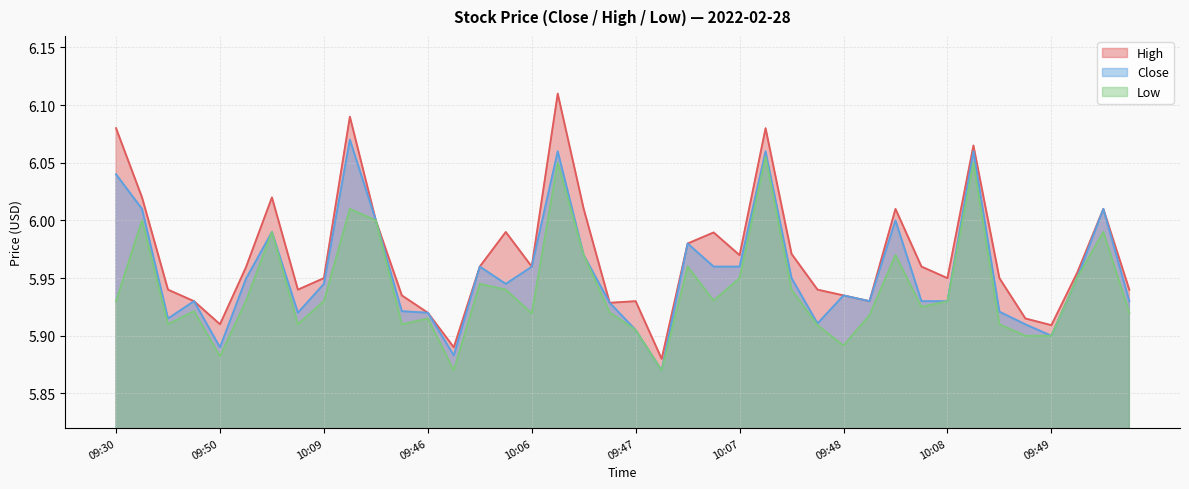

Reading right to left, what are all the values shown in this chart?

Close: 5.9	6.0	6.0	5.9	5.9	5.9	6.1	5.9	5.9	6.0	5.9	5.9	5.9	5.9	6.1	6.0	6.0	6.0	5.9	5.9	5.9	6.0	6.1	6.0	5.9	6.0	5.9	5.9	5.9	6.0	6.1	5.9	5.9	6.0	5.9	5.9	5.9	5.9	6.0	6.0
High: 5.9	6.0	6.0	5.9	5.9	5.9	6.1	5.9	6.0	6.0	5.9	5.9	5.9	6.0	6.1	6.0	6.0	6.0	5.9	5.9	5.9	6.0	6.1	6.0	6.0	6.0	5.9	5.9	5.9	6.0	6.1	5.9	5.9	6.0	6.0	5.9	5.9	5.9	6.0	6.1
Low: 5.9	6.0	6.0	5.9	5.9	5.9	6.1	5.9	5.9	6.0	5.9	5.9	5.9	5.9	6.1	5.9	5.9	6.0	5.9	5.9	5.9	6.0	6.1	5.9	5.9	5.9	5.9	5.9	5.9	6.0	6.0	5.9	5.9	6.0	5.9	5.9	5.9	5.9	6.0	5.9